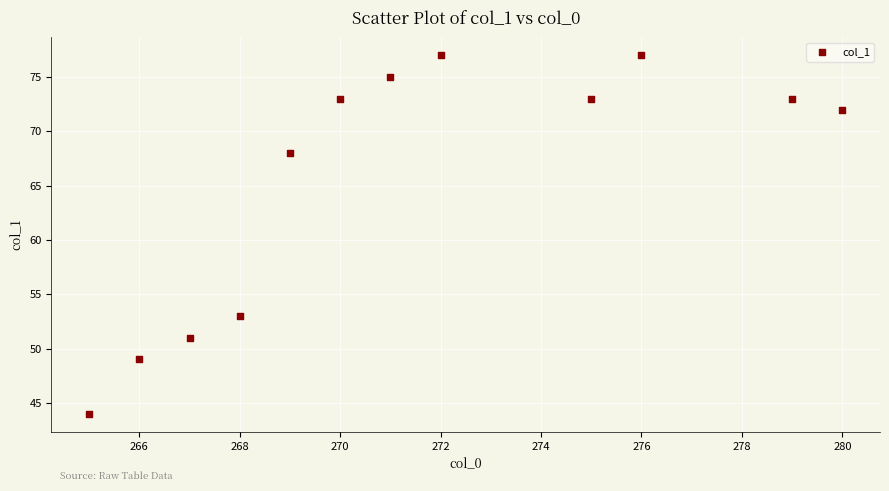

What is the average X value?

272